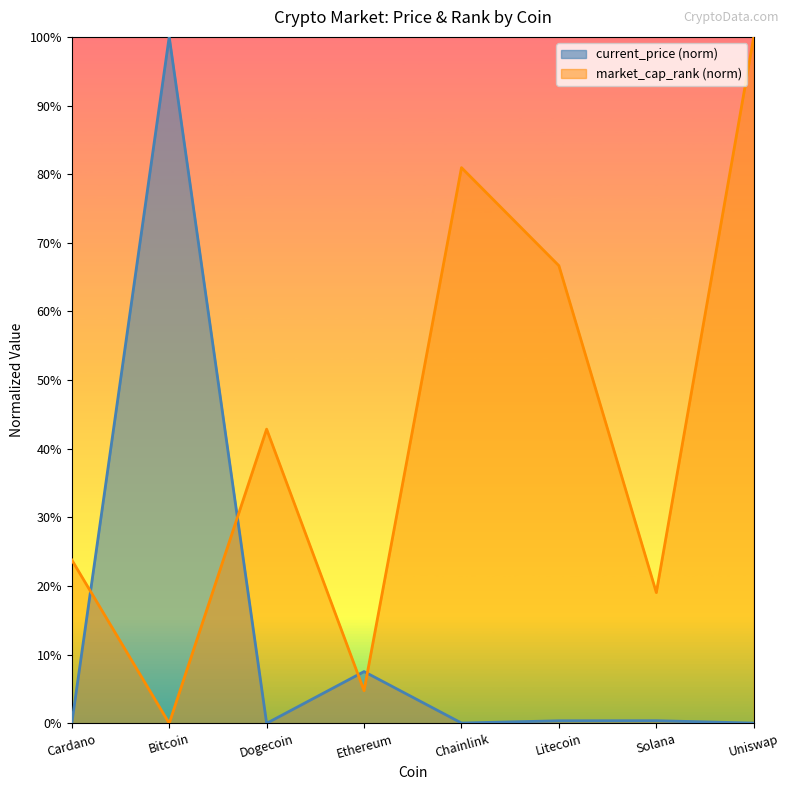

True or false: market_cap_rank has a value of 23.8 at Cardano.

True